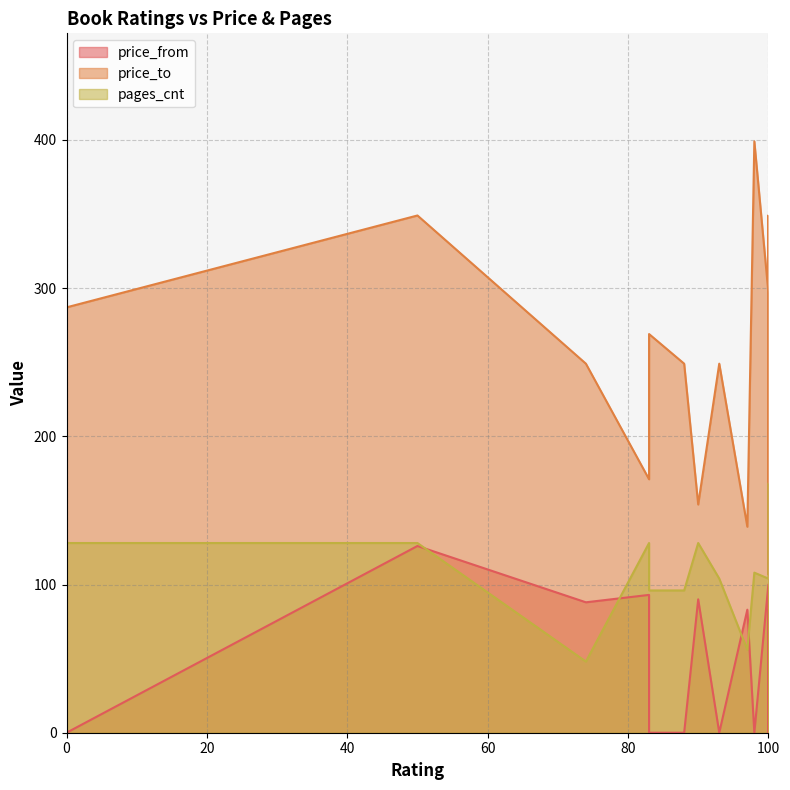

What is the total value across all series at 90?

372